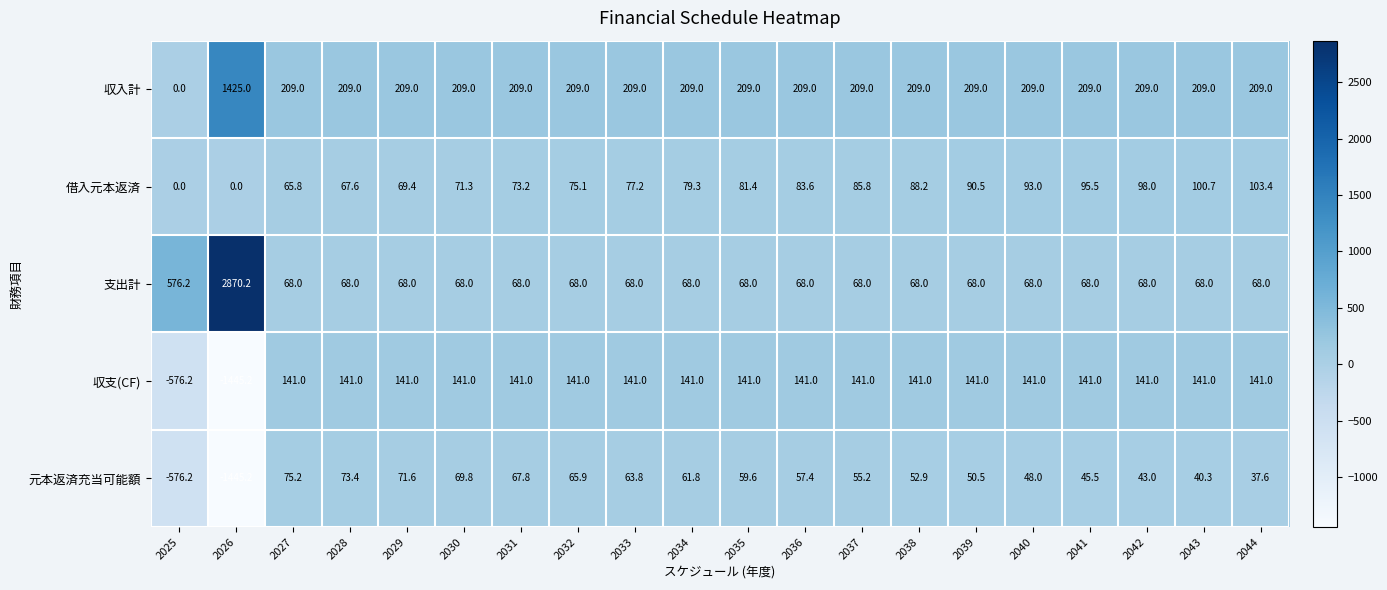

The 収入計 series shows 209.0 at 2027. True or false?

True